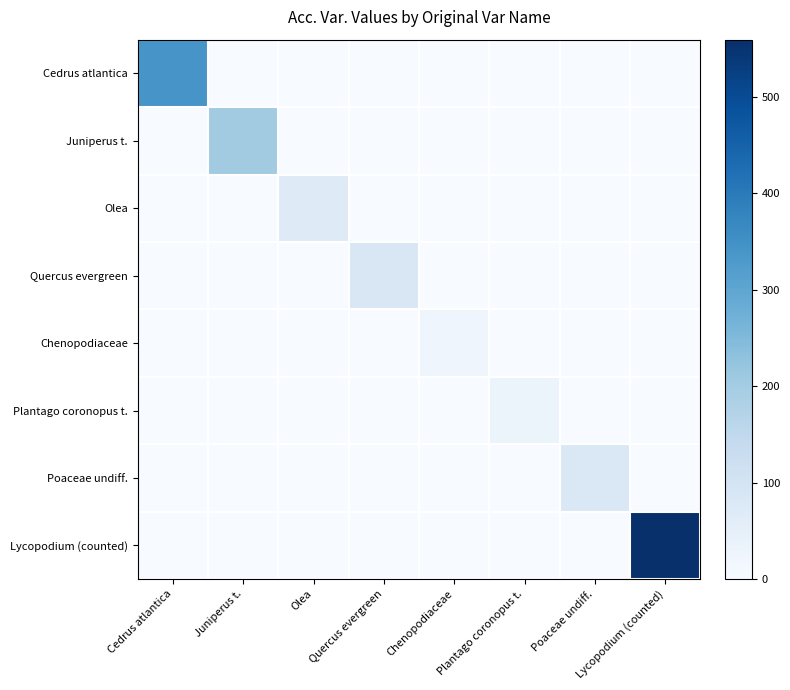

Which series changed the most between Juniperus t. and Quercus evergreen?

Juniperus t.